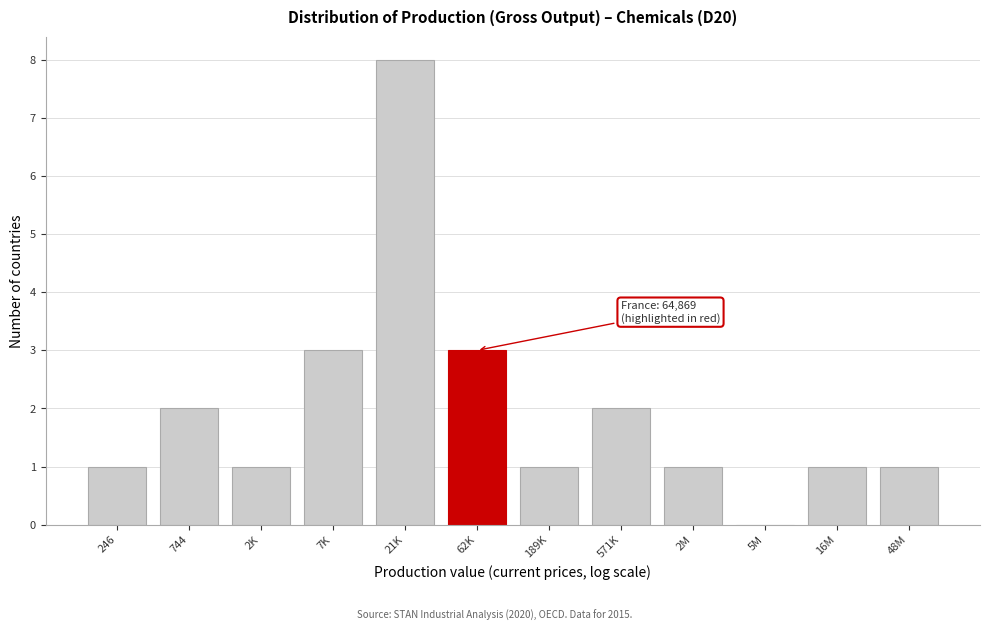

Reading right to left, what are all the values shown in this chart?

48M=1	16M=1	5M=0	2M=1	571K=2	189K=1	62K=3	21K=8	7K=3	2K=1	744=2	246=1